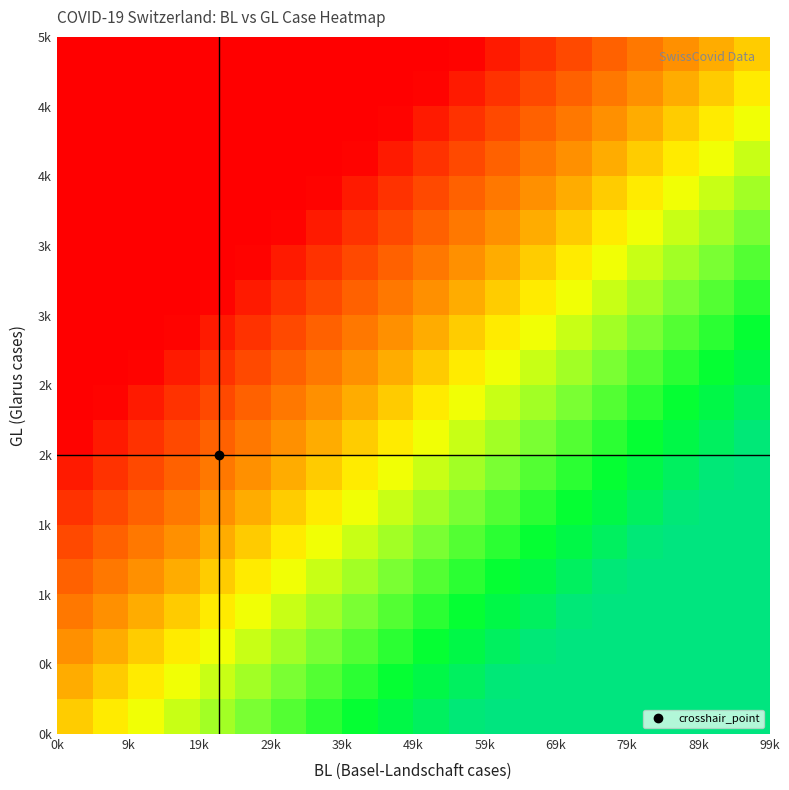

What is the smallest value displayed?

-1.0